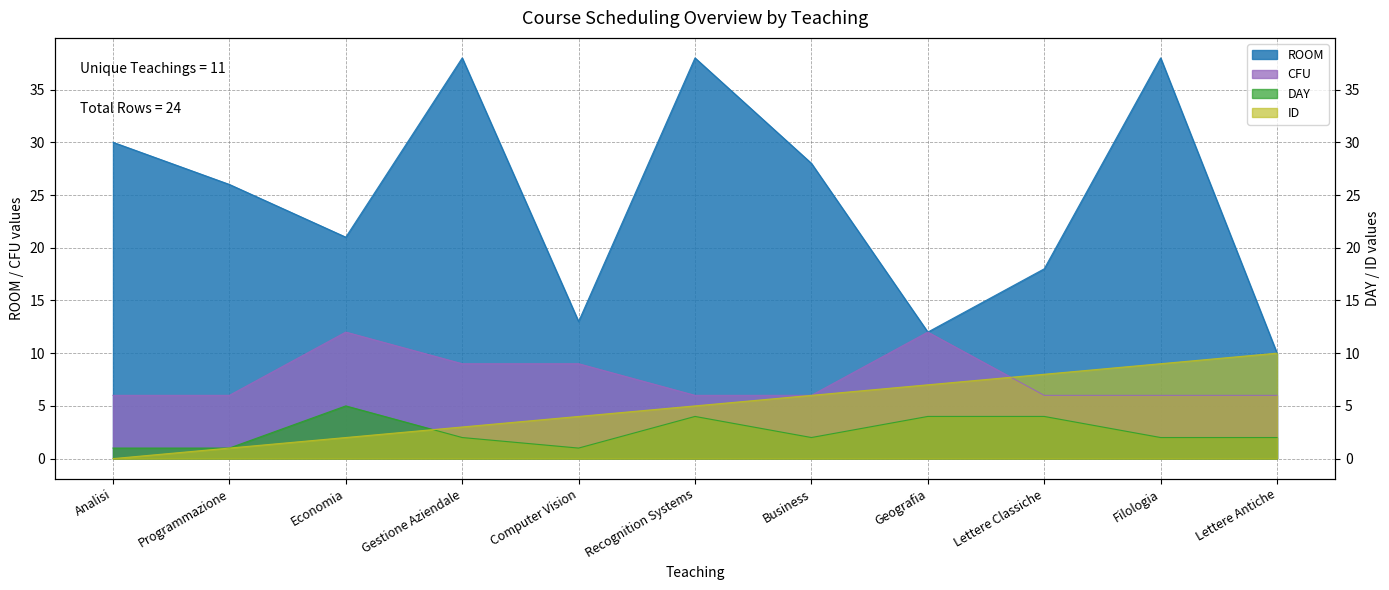

How many CFU values are between 6 and 9?

9